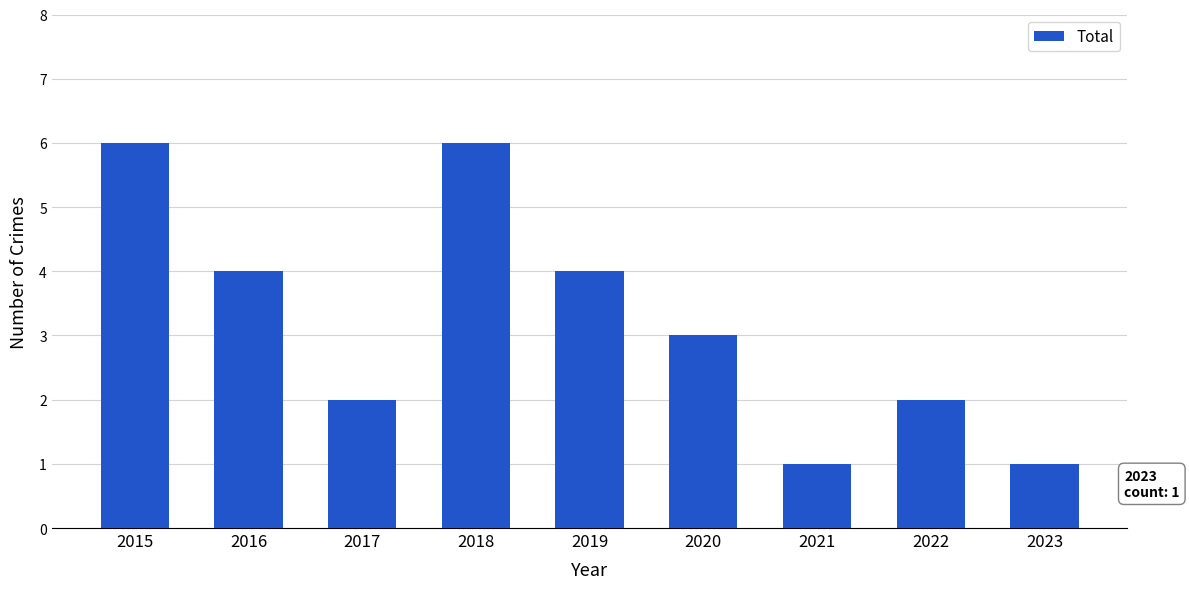

Reading right to left, extract all data points from this chart.

2023=1	2022=2	2021=1	2020=3	2019=4	2018=6	2017=2	2016=4	2015=6